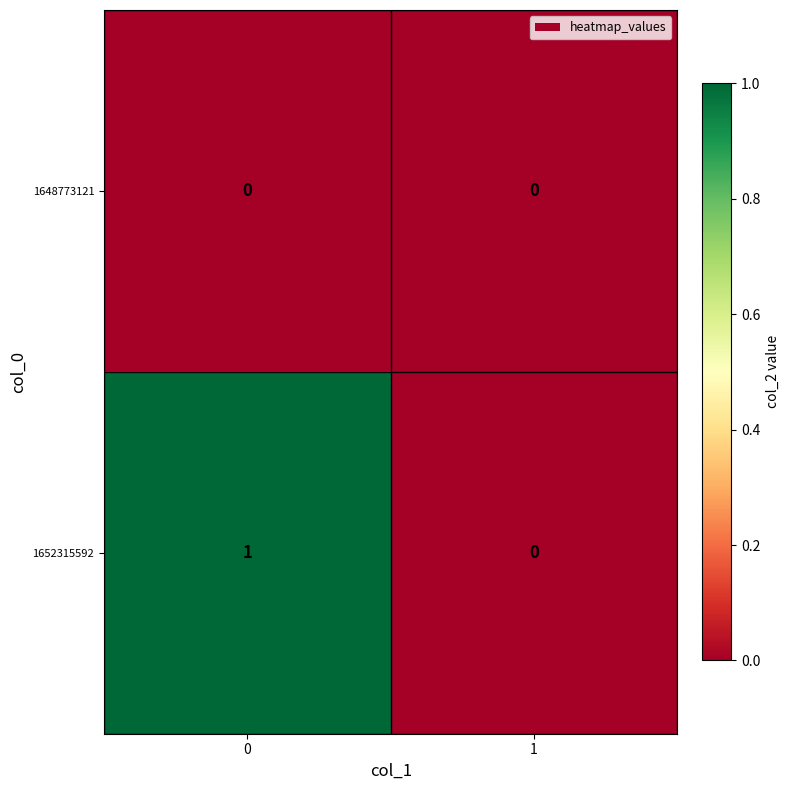

Is the value of 1648773121 at 1 greater than the value of 1652315592 at 0?

No